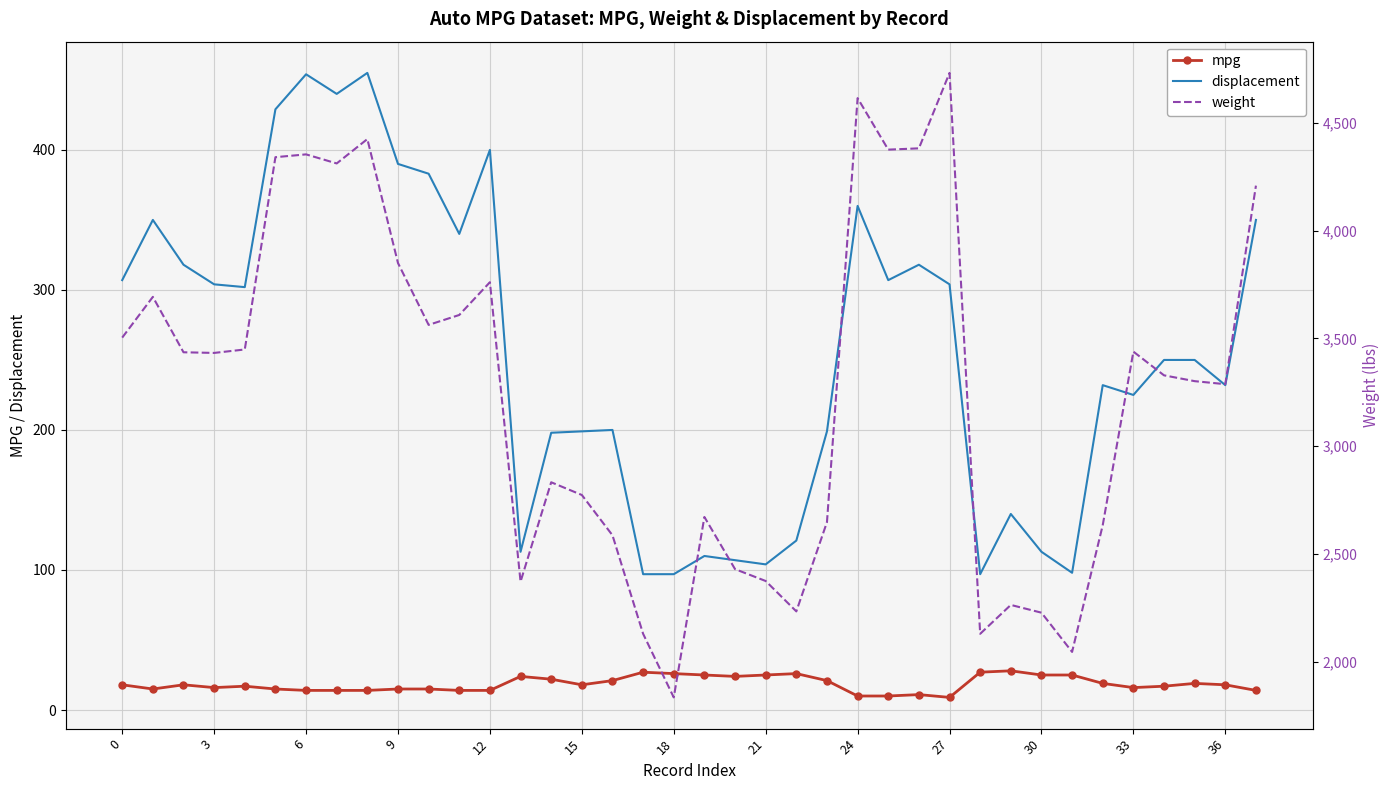

True or false: mpg has more than 0 interior local peaks.

True